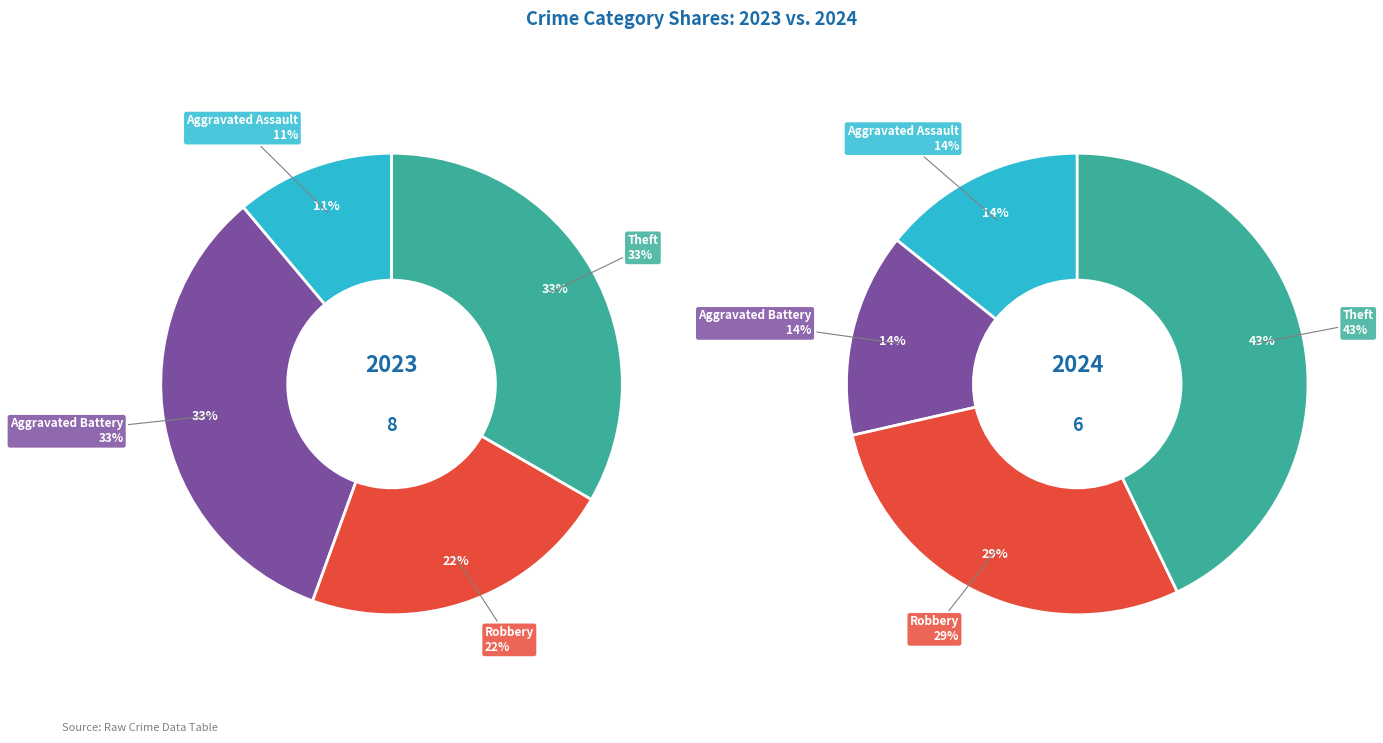

Rank the series by their average value, from highest to lowest.

values_2023, values_2024